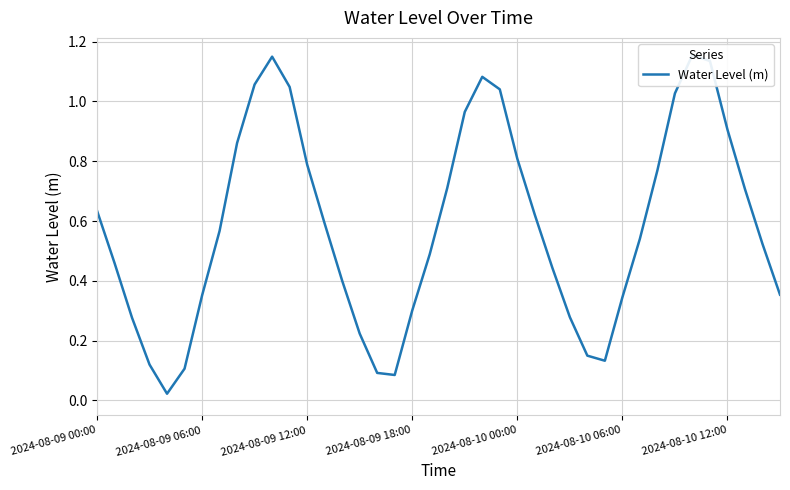

What is the label of the 17th point from the right?

23